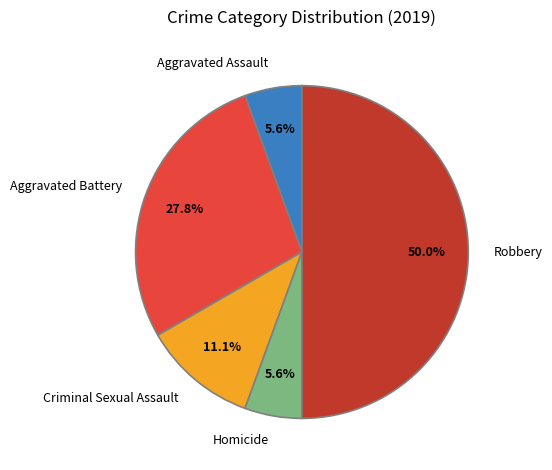

Which slice is the largest?

Robbery